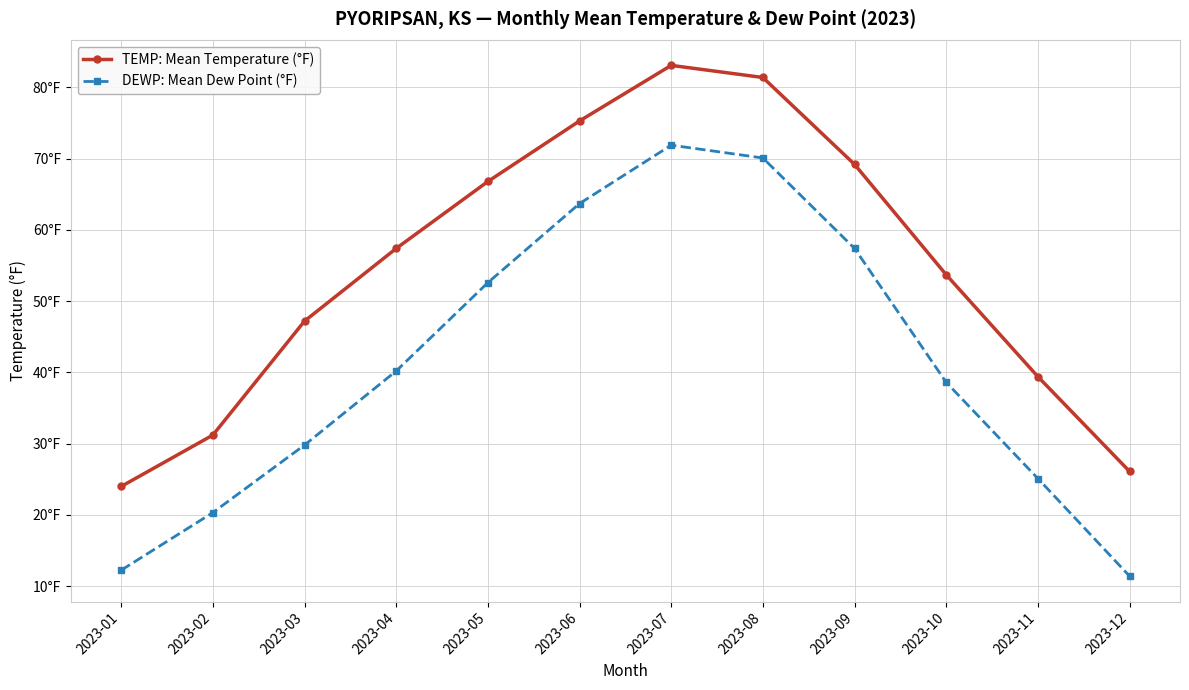

What is the difference between the maximum and minimum values in the DEWP: Mean Dew Point (°F) series?

60.5